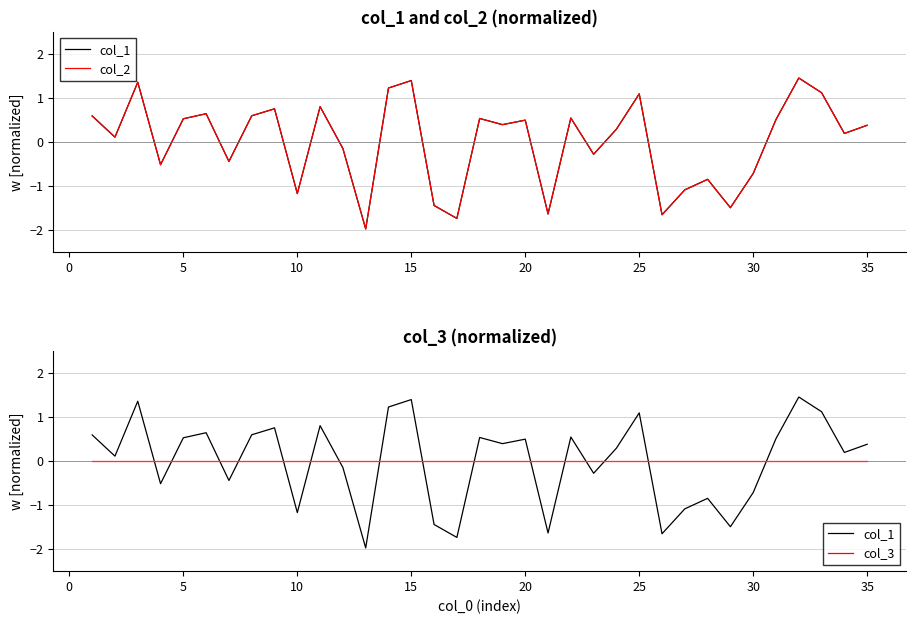

True or false: col_3 has more than 1 interior local peaks.

False